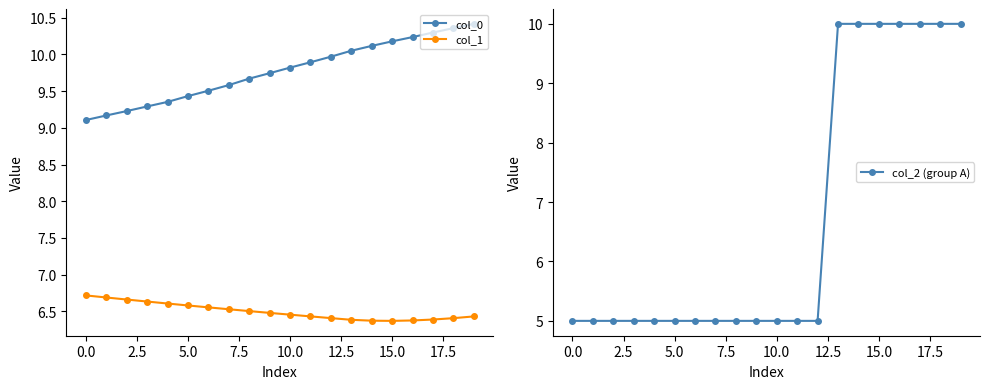

Count the col_1 values in the range 6 to 7.

20